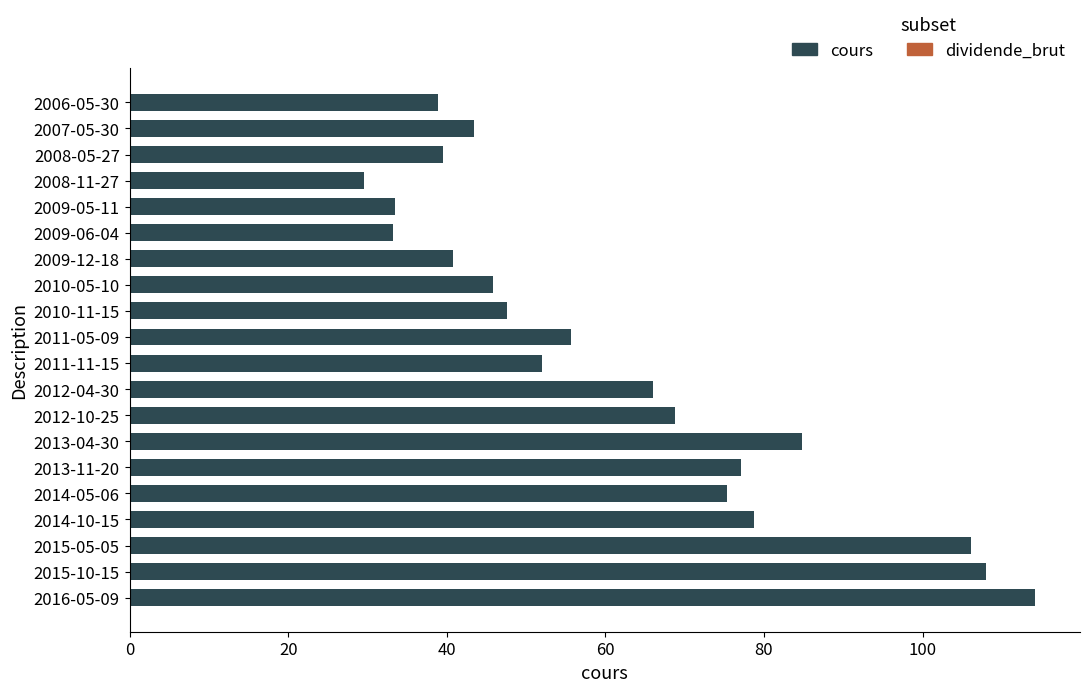

Is it true that the value at 2013-04-30 is 84.8?

True